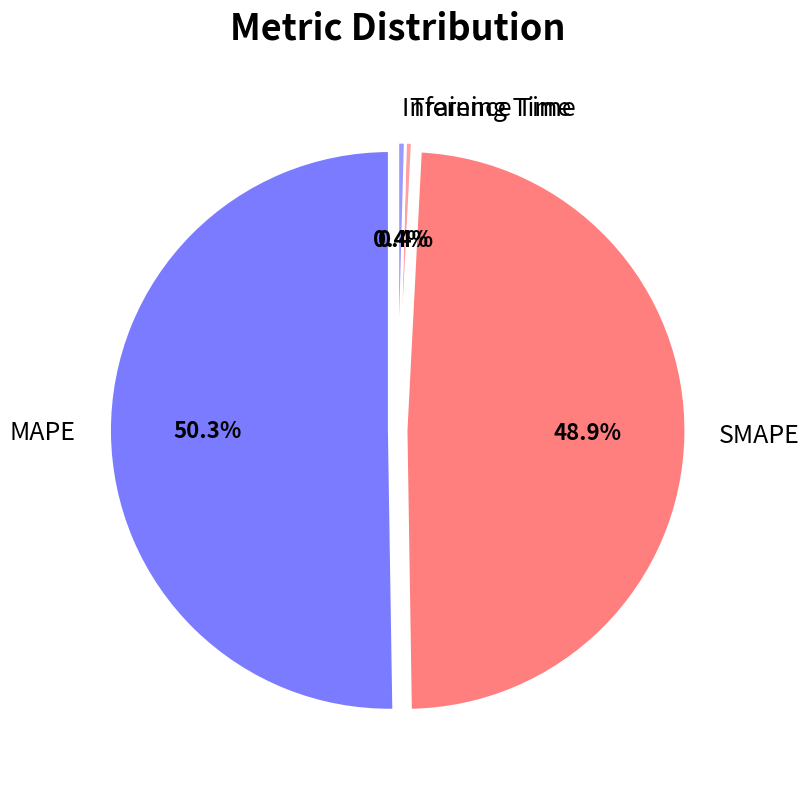

To the nearest percent, what is the average slice percentage?

25%